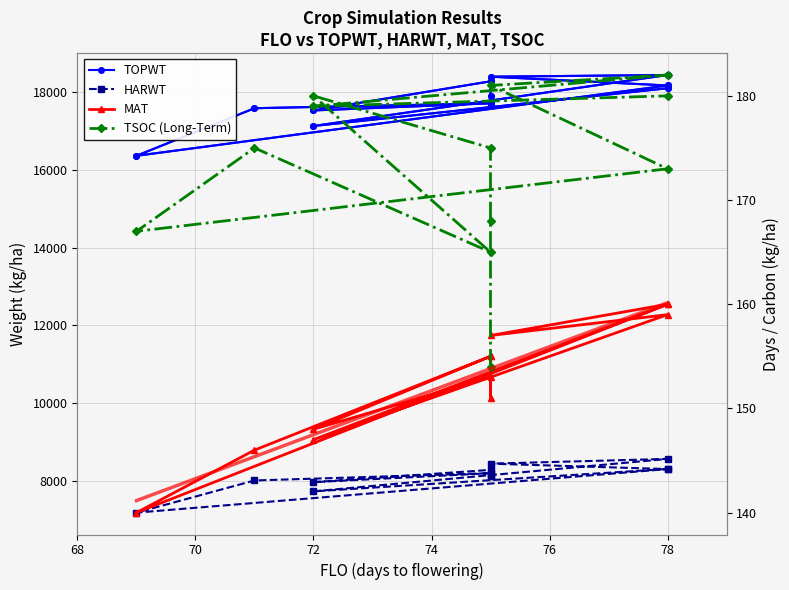

Is it true that TOPWT equals 30609 at 78?

False